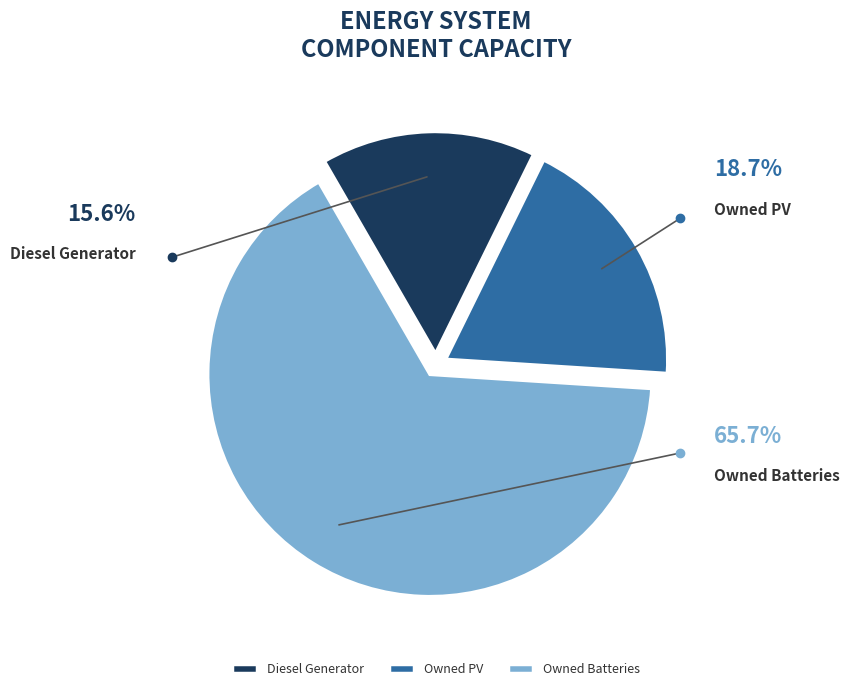

The Diesel Generator slice represents 16% of the pie. True or false?

True